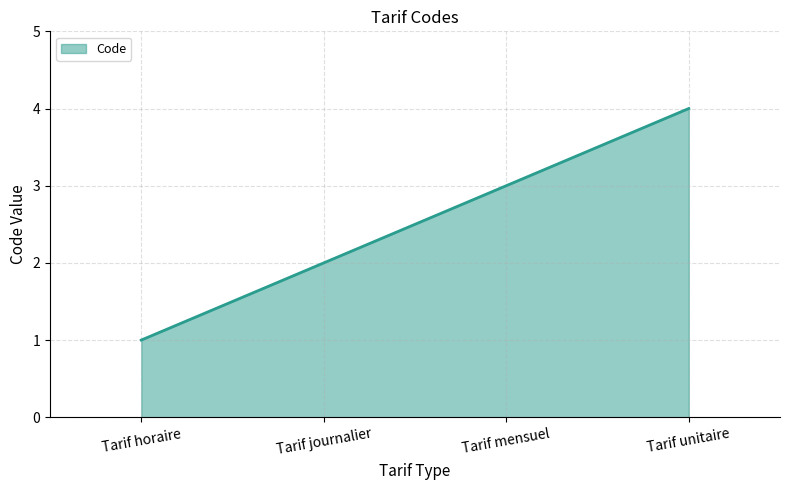

At which category does the chart reach its minimum across all series?

Tarif horaire